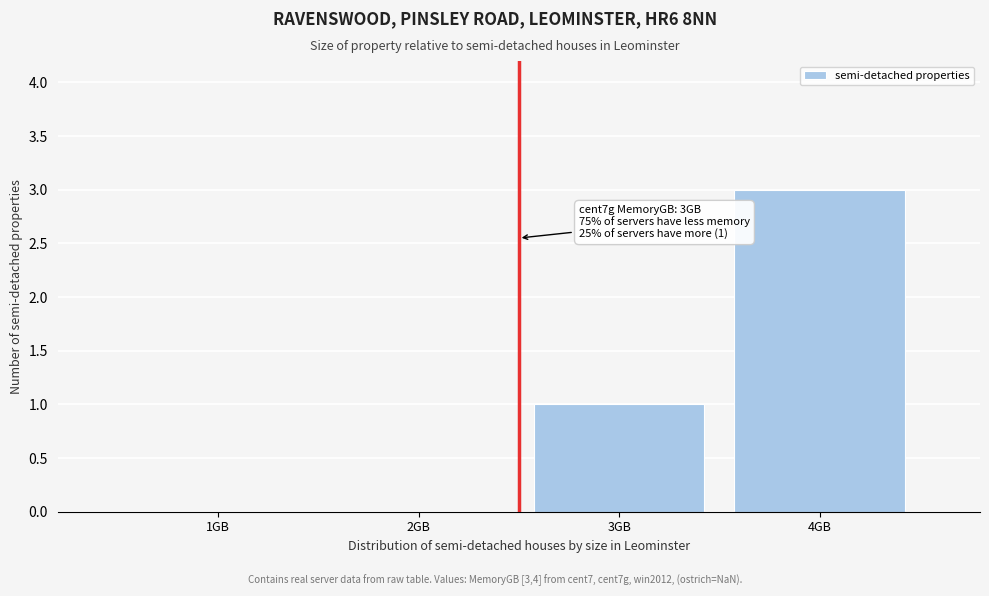

Reading left to right, transcribe all the data shown in this chart.

1GB=0	2GB=0	3GB=1	4GB=3